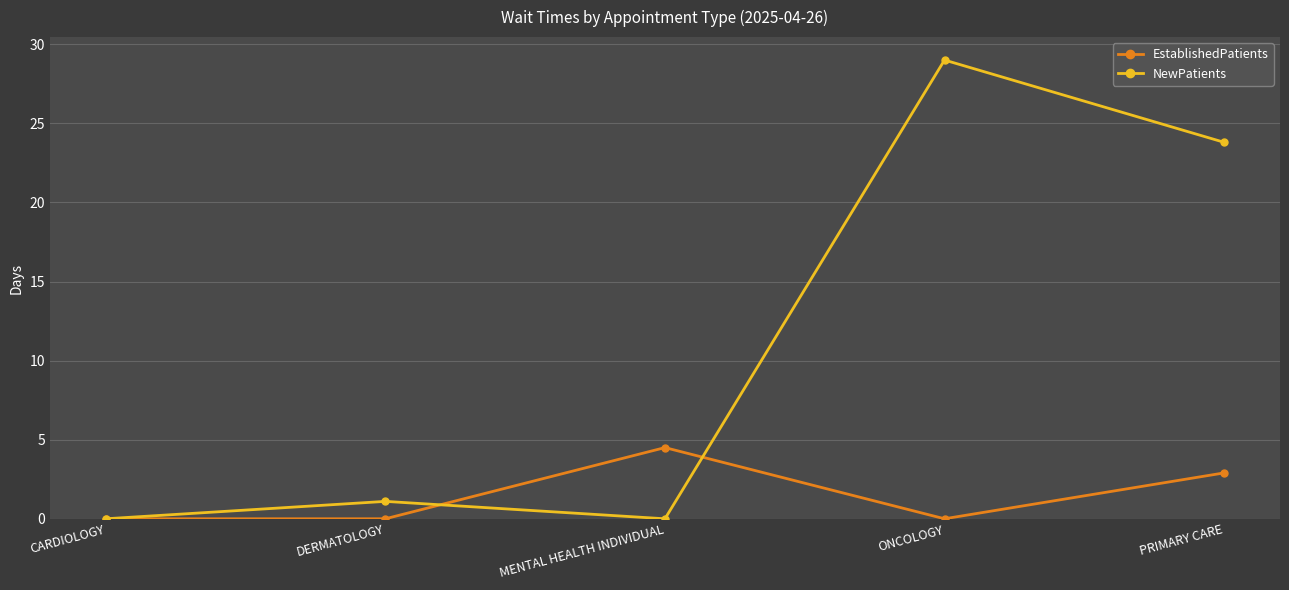

Which series has the largest range (max minus min)?

NewPatients